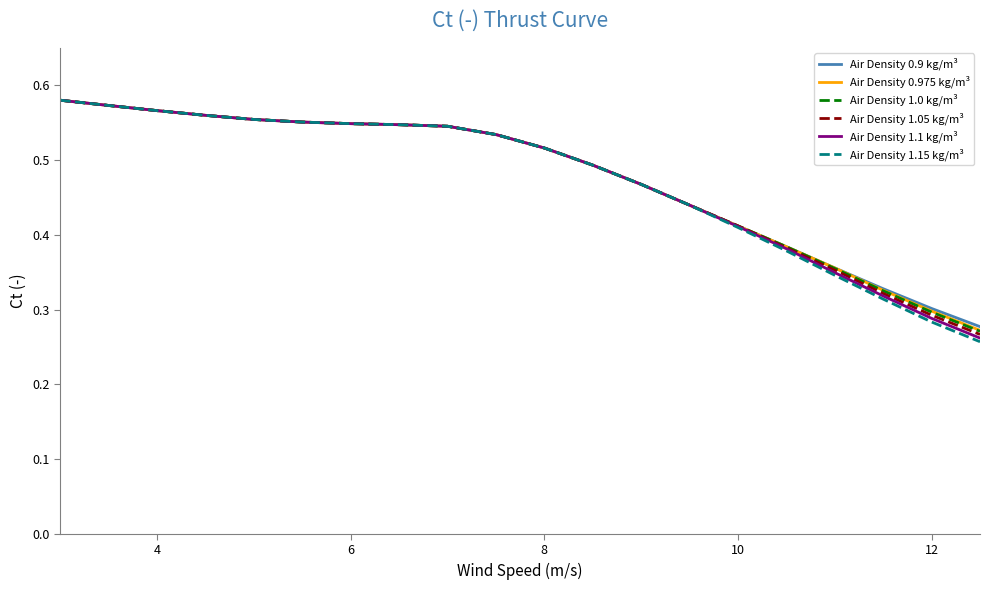

Which series has the largest range (max minus min)?

Air Density 1.15 kg/m³